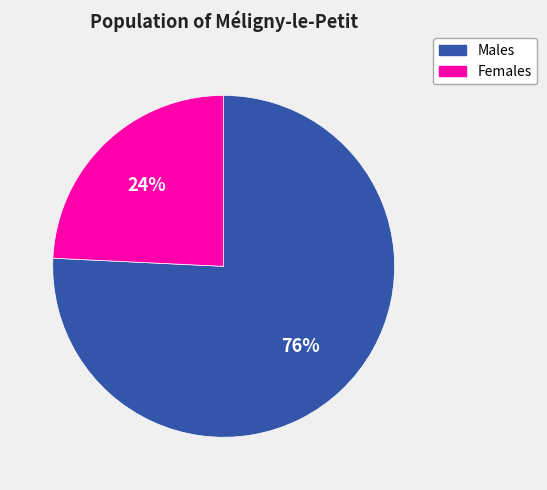

How many segments does this pie chart have?

2